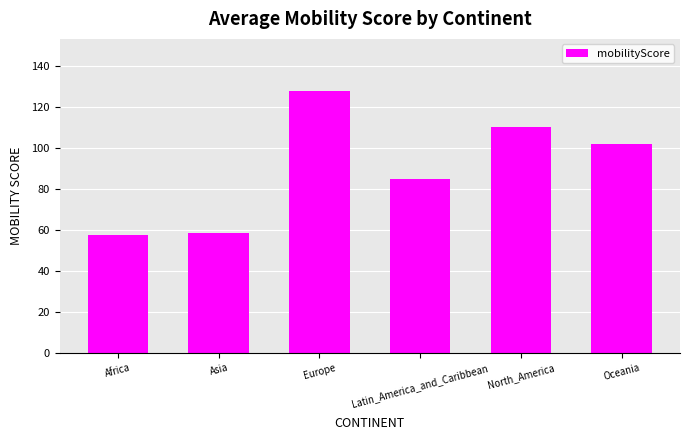

Which category has the highest value across all series?

Europe